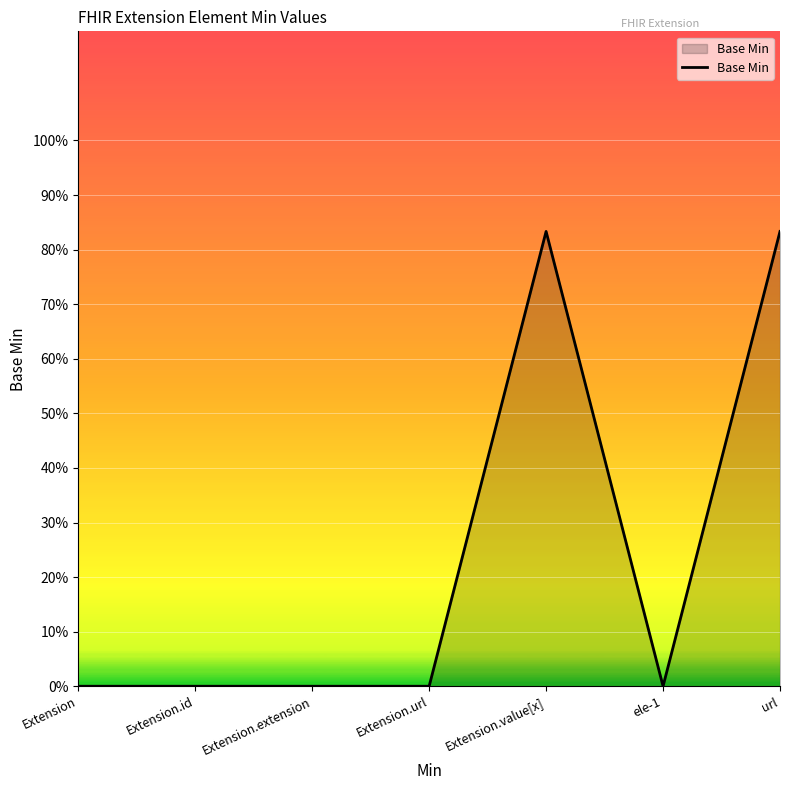

Does the chart have visible grid lines?

Yes